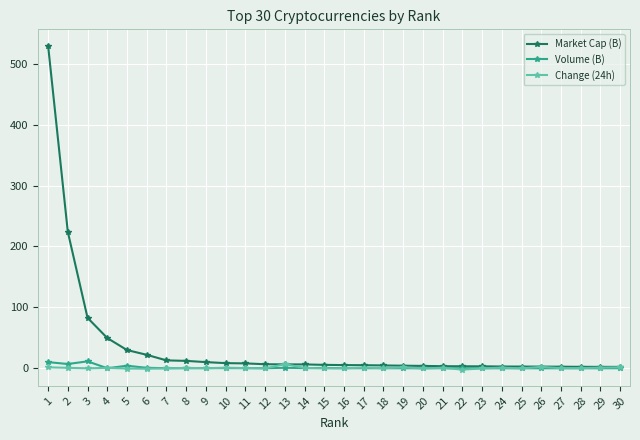

The value of Volume (B) at 24 is 0.0. True or false?

True